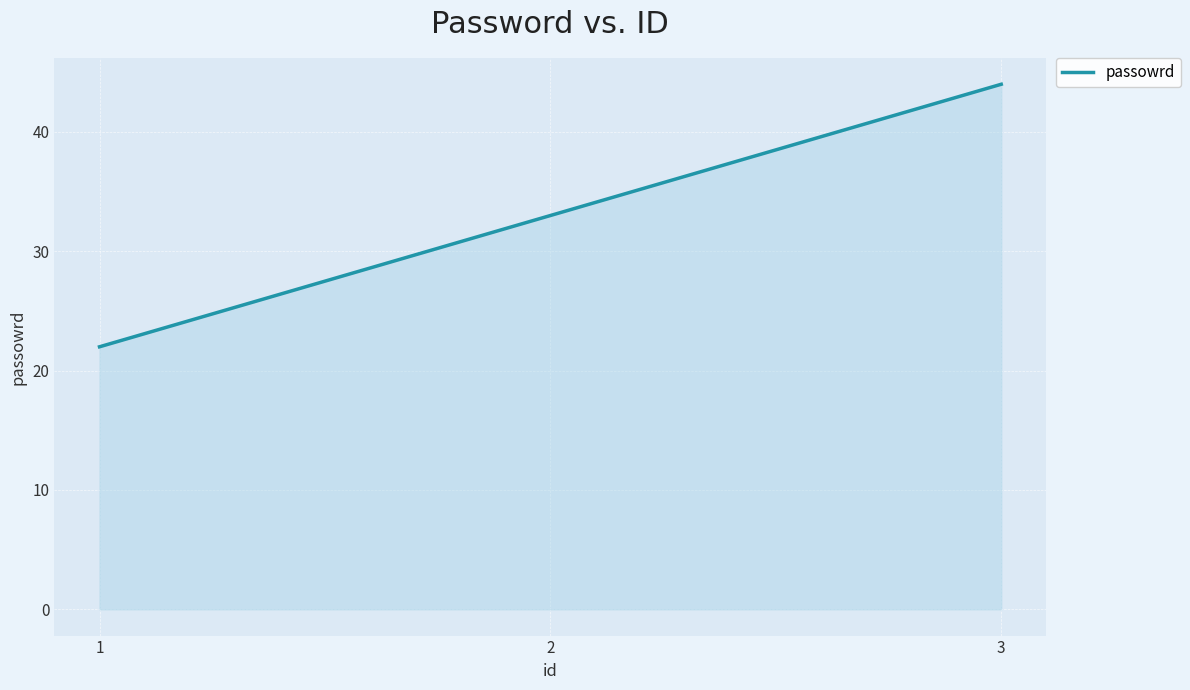

Rank the categories by value from lowest to highest.

1, 2, 3